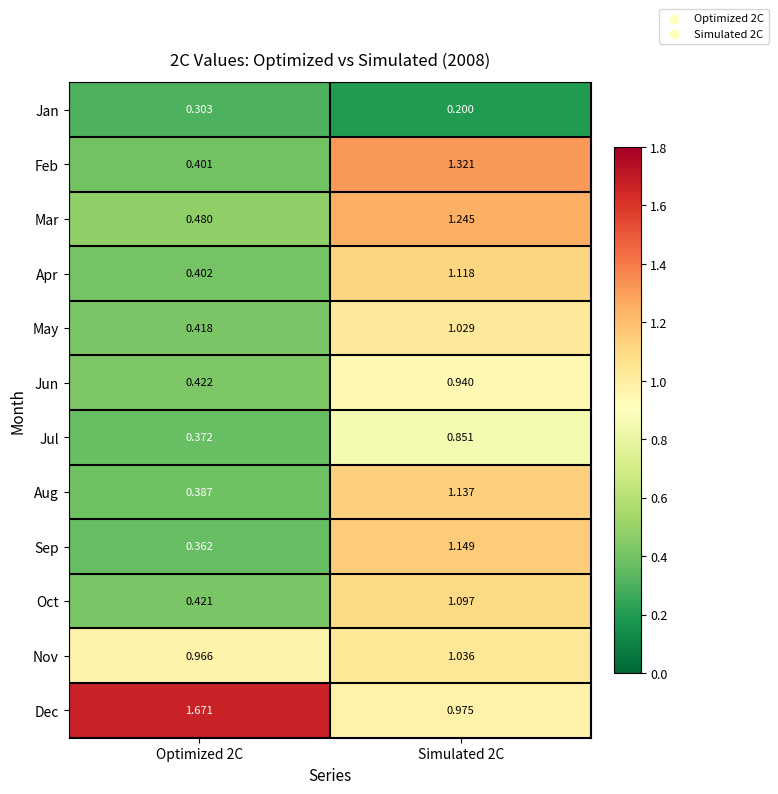

Which series has the largest total across all categories?

Dec